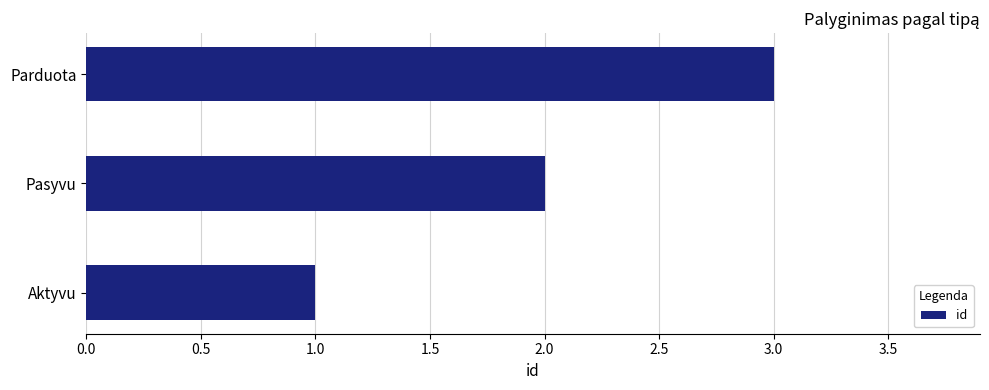

What is the minimum value shown in the chart?

1